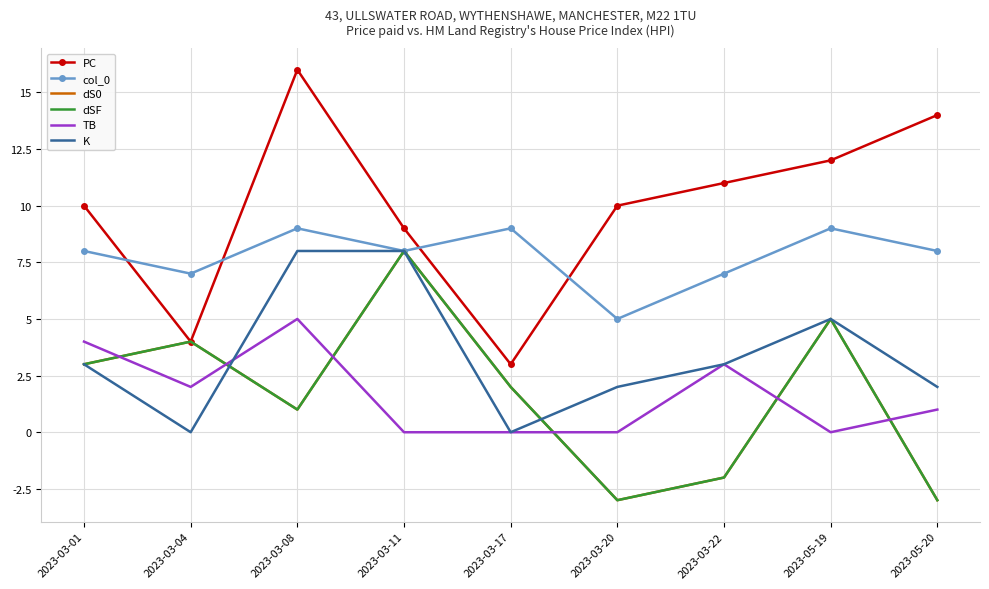

Reading left to right, what are all the values shown in this chart?

PC: 10	4	16	9	3	10	11	12	14
col_0: 8	7	9	8	9	5	7	9	8
dS0: 3	4	1	8	2	-3	-2	5	-3
dSF: 3	4	1	8	2	-3	-2	5	-3
TB: 4	2	5	0	0	0	3	0	1
K: 3	0	8	8	0	2	3	5	2